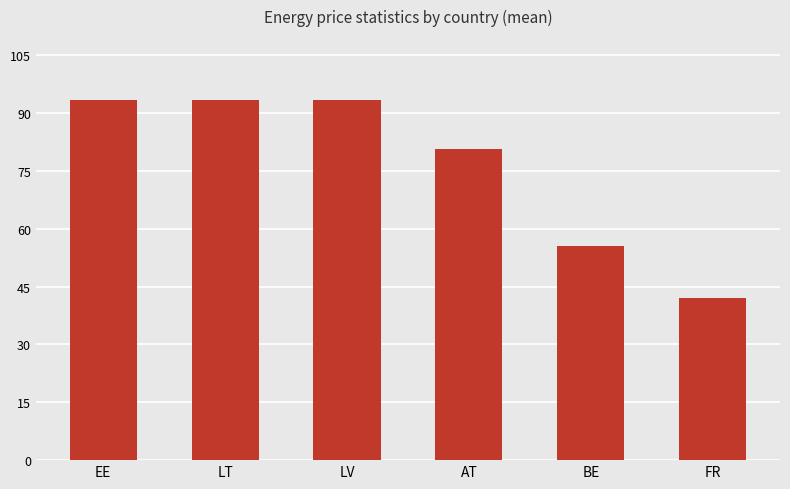

Approximately how many times larger is the value at LV compared to BE?

1.7